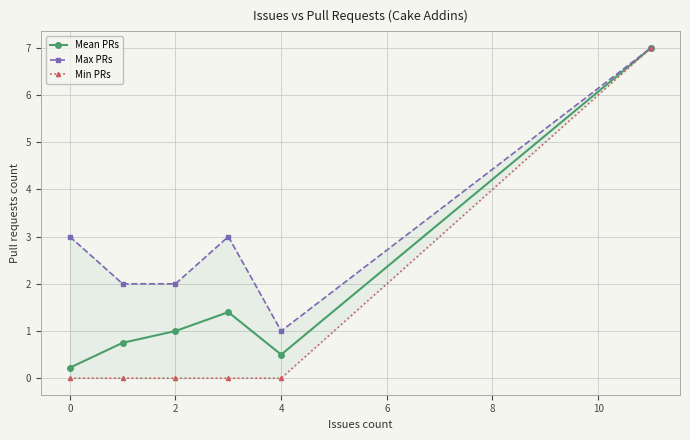

Where is the first local minimum for Mean PRs?

4